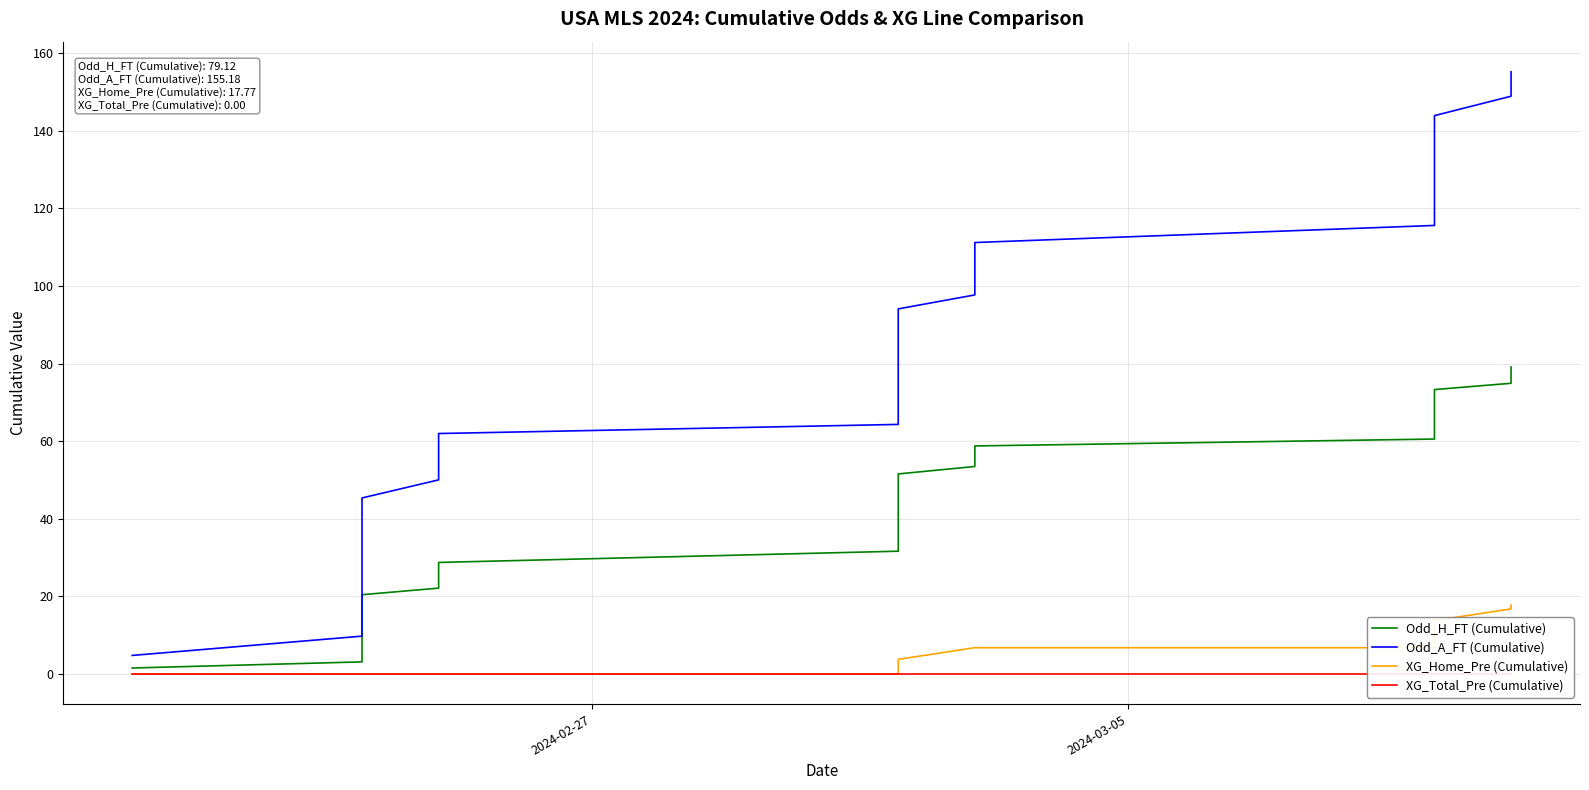

What is the label of the 39th point from the right?

2024-03-05